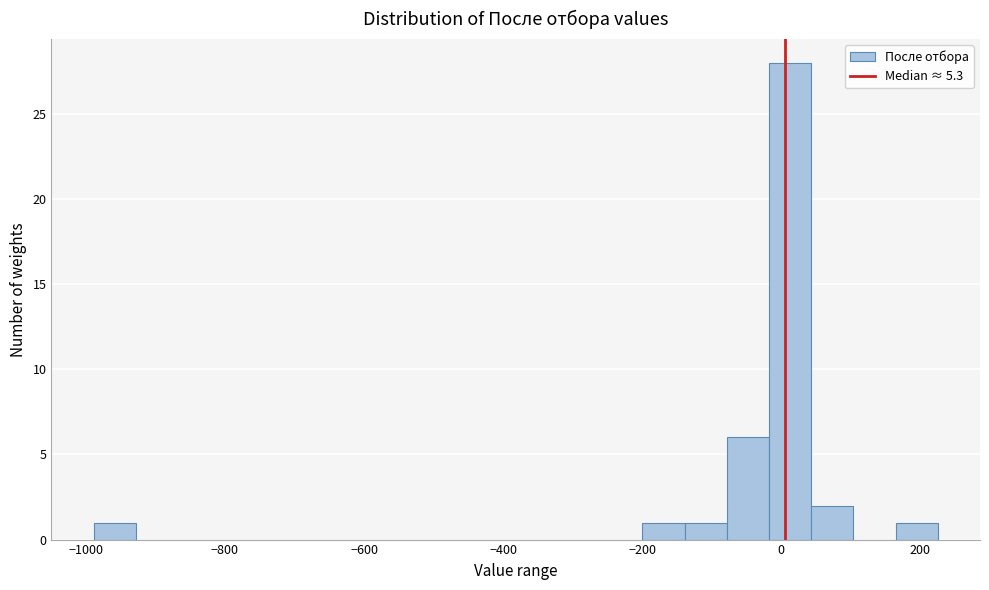

Read against the x-axis, roughly where is the centre of the tallest bar?

20